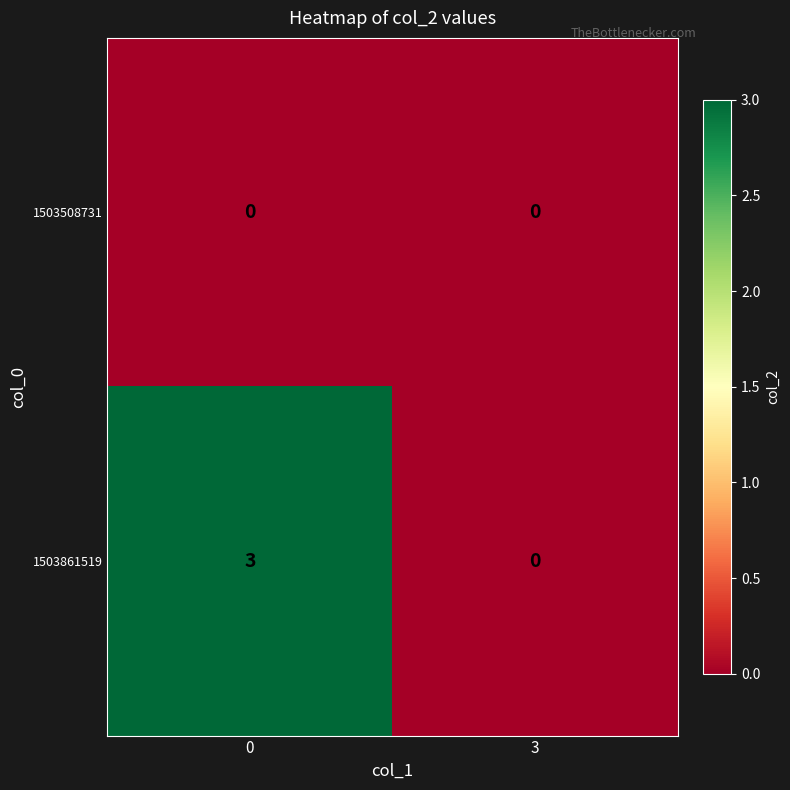

Reading right to left, what are all the values shown in this chart?

1503508731: 3=0	0=0
1503861519: 3=0	0=3